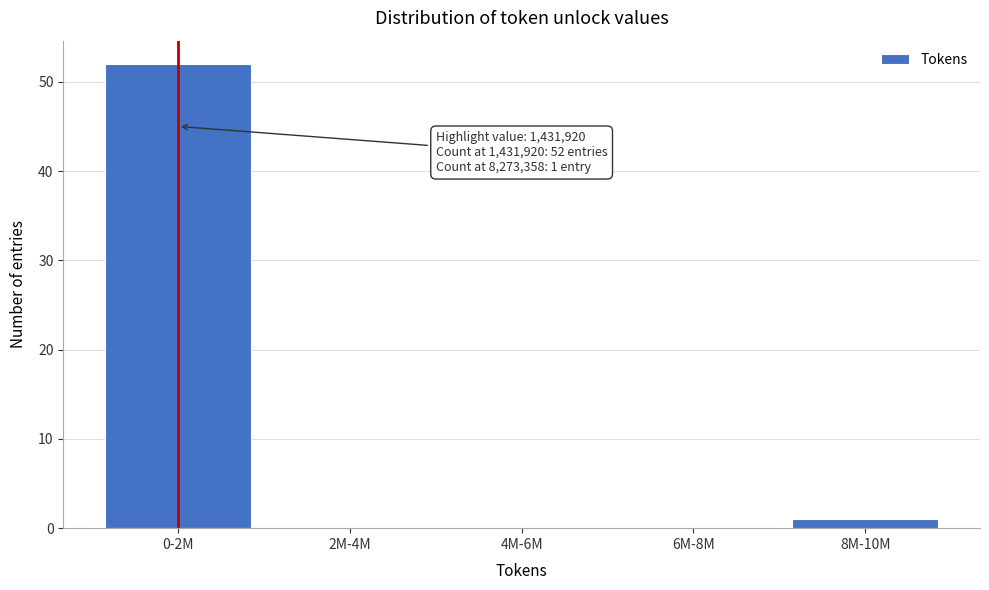

Reading left to right, what are all the values shown in this chart?

0-2M=52	2M-4M=0	4M-6M=0	6M-8M=0	8M-10M=1